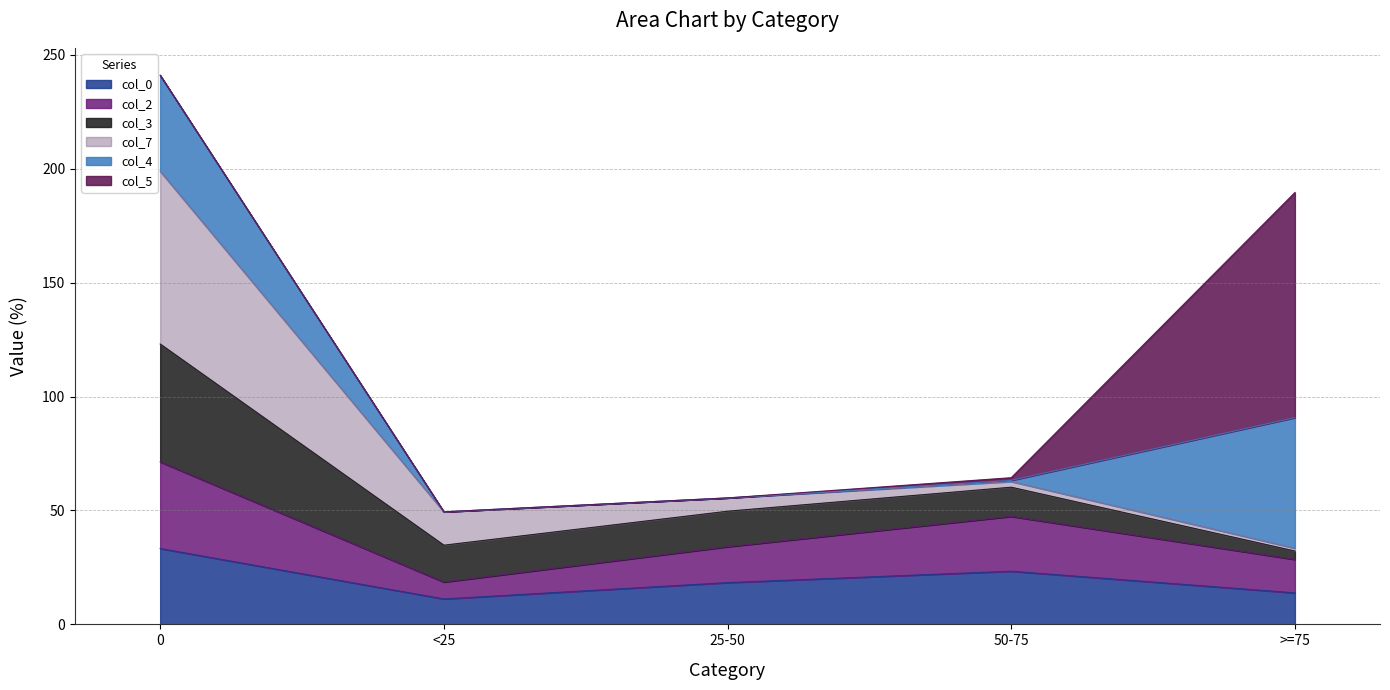

What is the minimum value for 0?

11.2